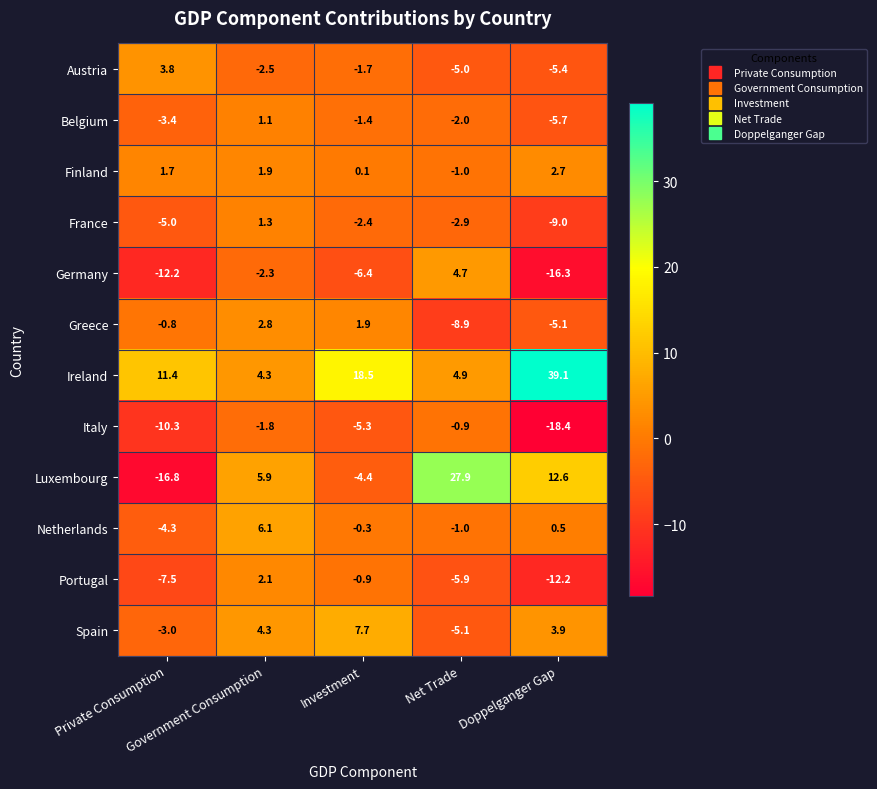

What is the sum of all Portugal values?

-24.4